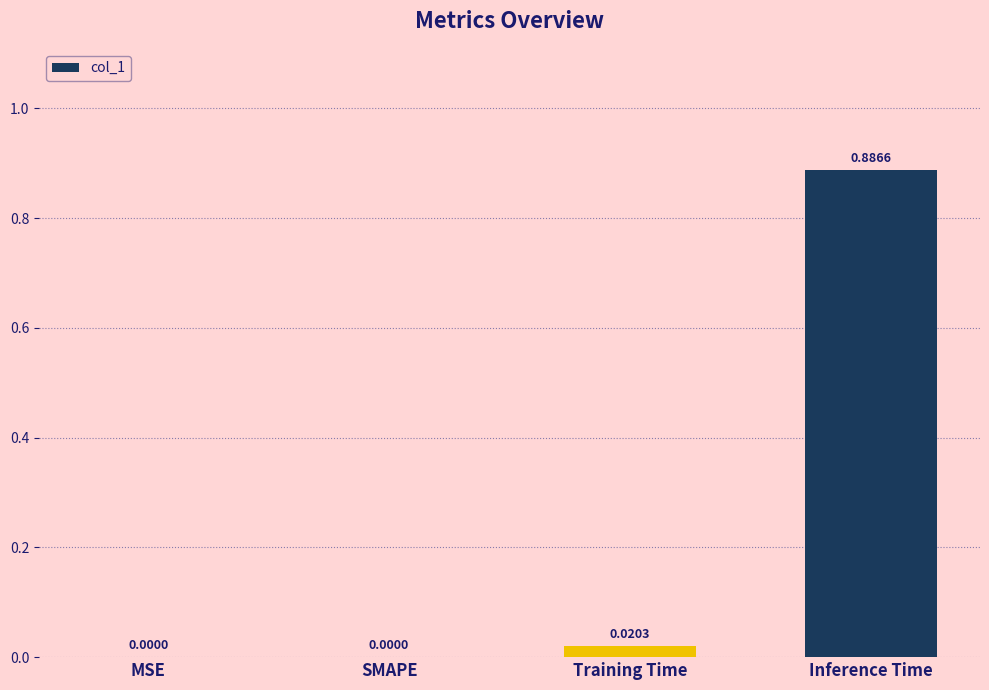

At which category does the chart reach its peak across all series?

Inference Time